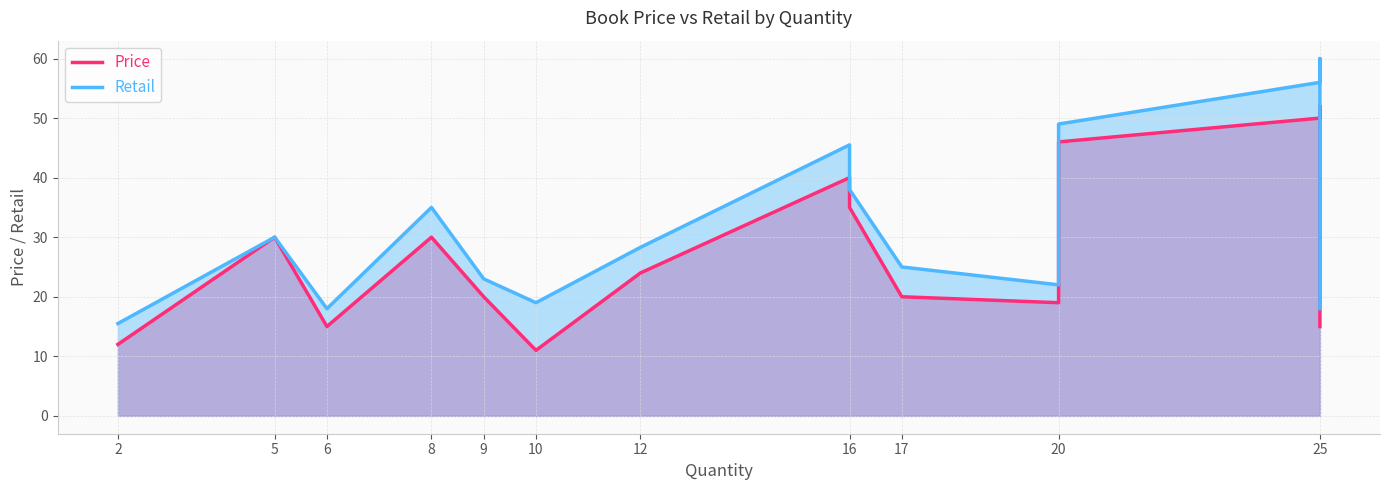

At how many categories does at least one series exceed 48?

3